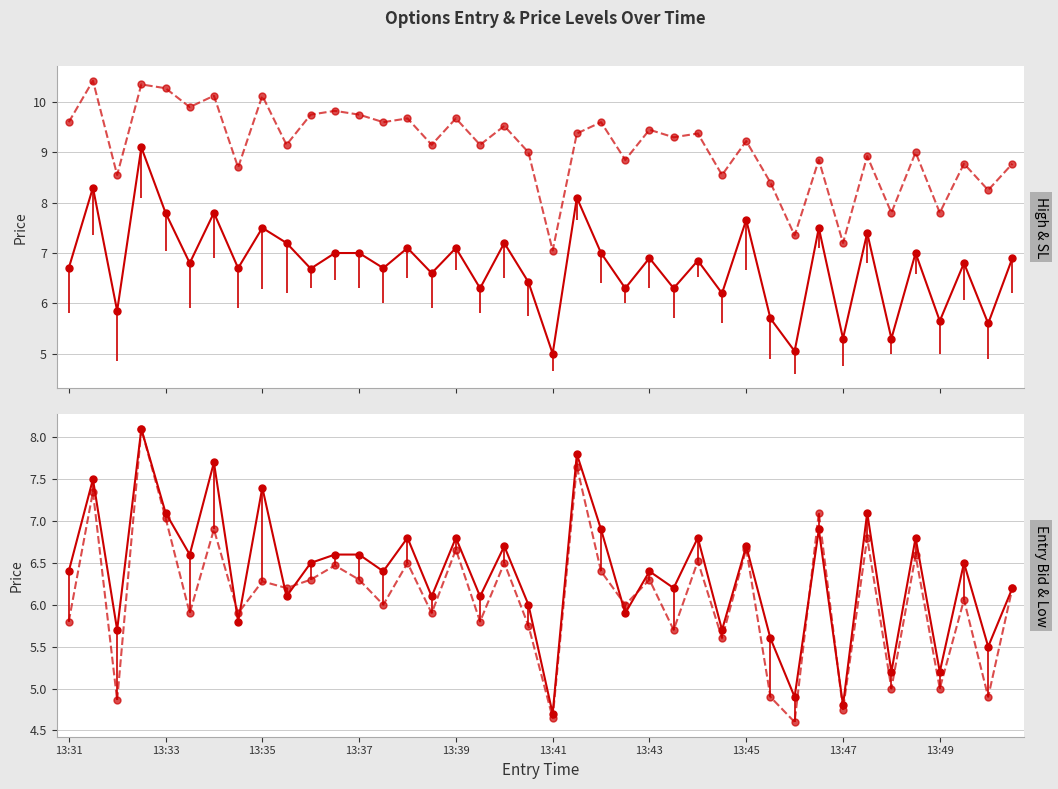

True or false: high and entry_bid intersect in this chart.

False